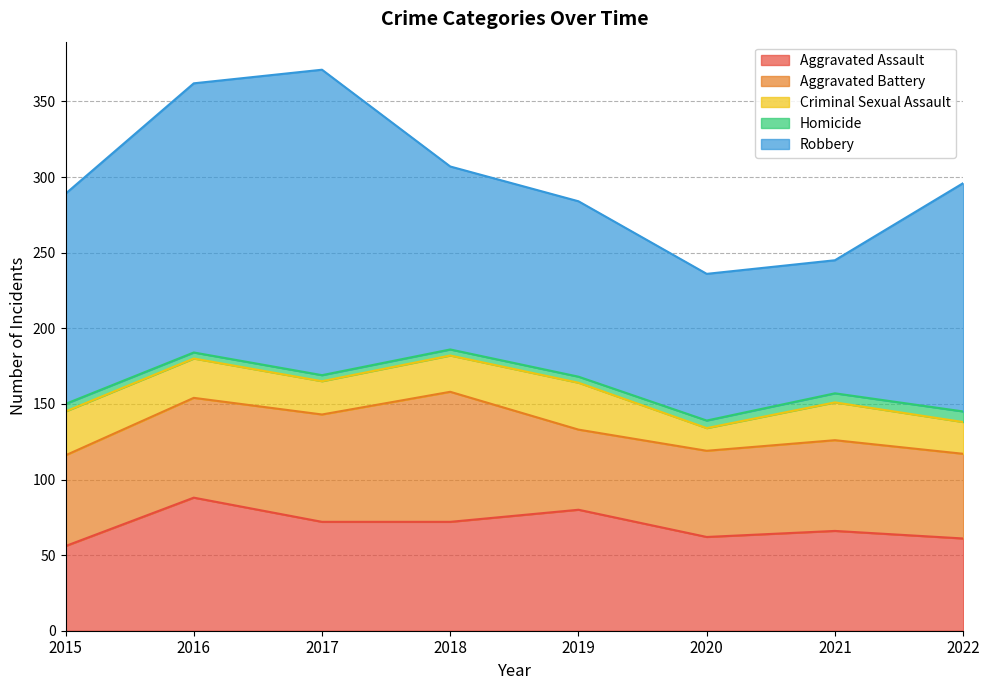

Reading left to right, transcribe all the data shown in this chart.

Aggravated Assault: 2015=56	2016=88	2017=72	2018=72	2019=80	2020=62	2021=66	2022=61
Aggravated Battery: 2015=60	2016=66	2017=71	2018=86	2019=53	2020=57	2021=60	2022=56
Criminal Sexual Assault: 2015=29	2016=26	2017=22	2018=24	2019=31	2020=15	2021=25	2022=21
Homicide: 2015=5	2016=4	2017=4	2018=4	2019=4	2020=5	2021=6	2022=7
Robbery: 2015=139	2016=178	2017=202	2018=121	2019=116	2020=97	2021=88	2022=151